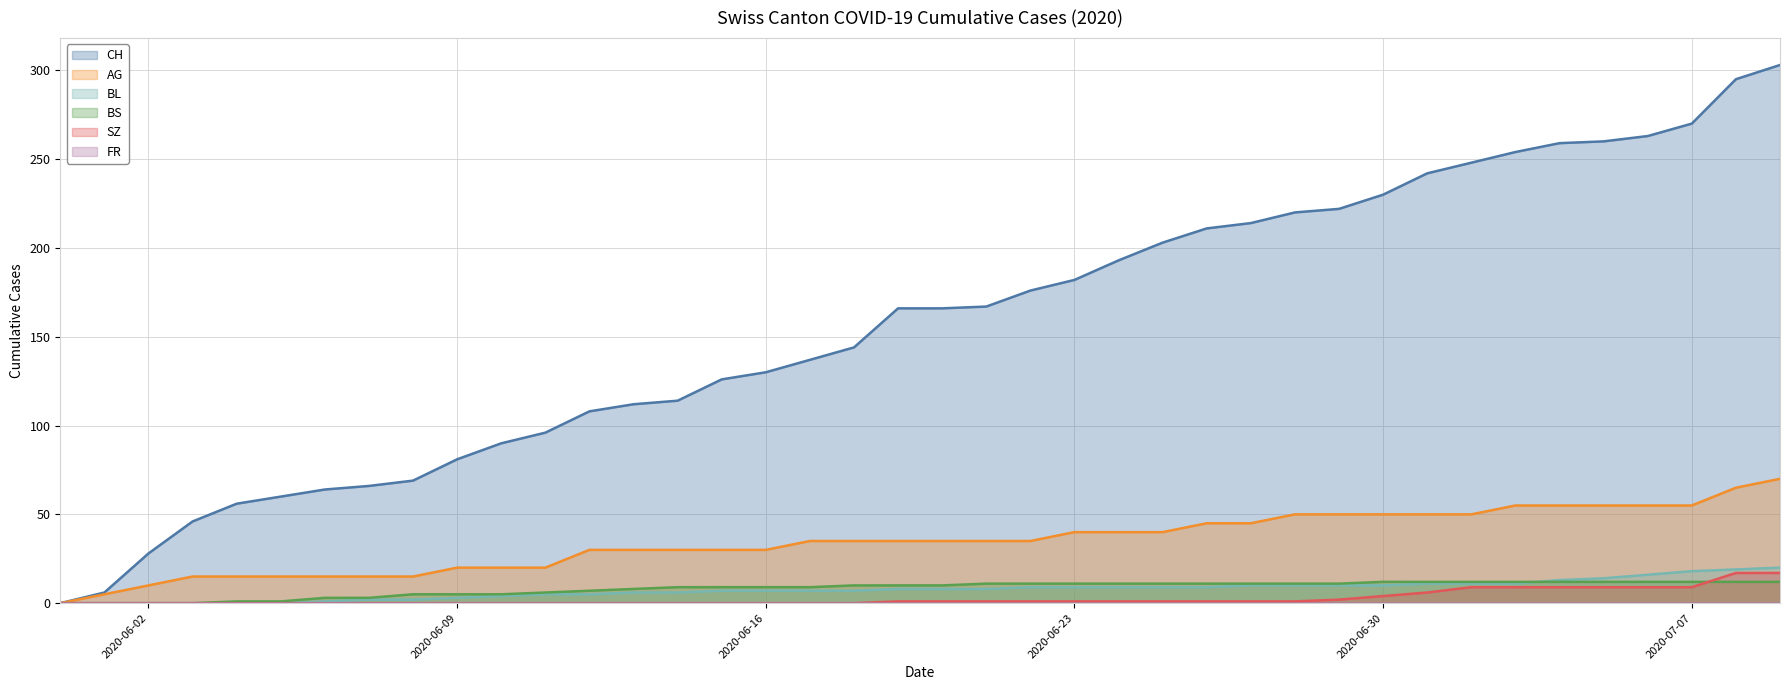

How many values in the BS series are below 10?

18